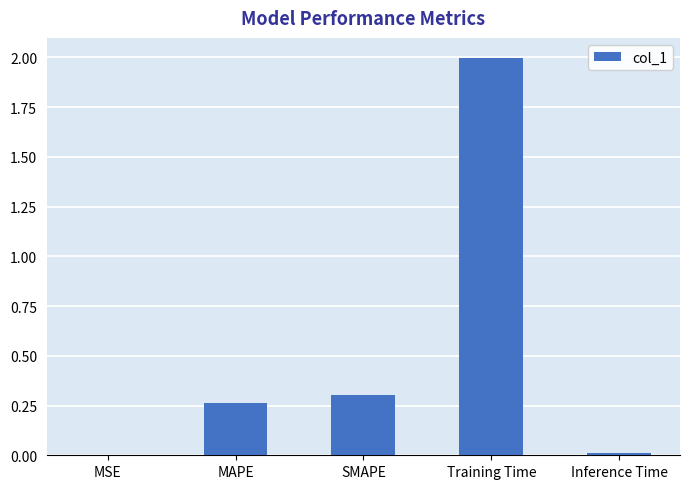

What is the maximum value shown in the chart?

2.0